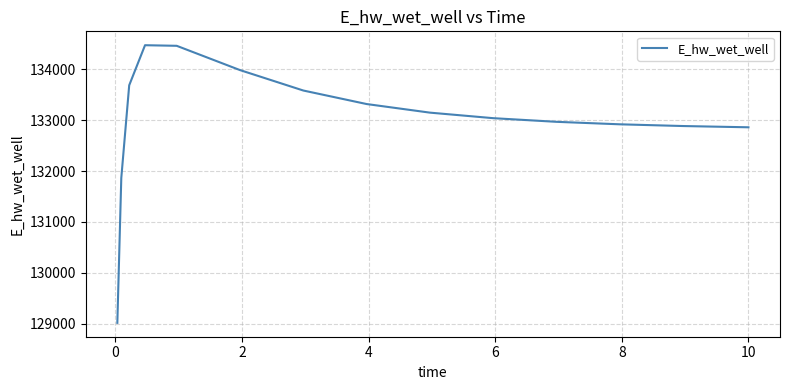

What is the maximum value shown in the chart?

134477.2